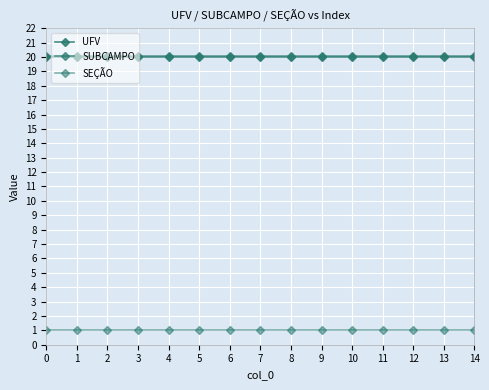

How many categories are shown in the chart?

15